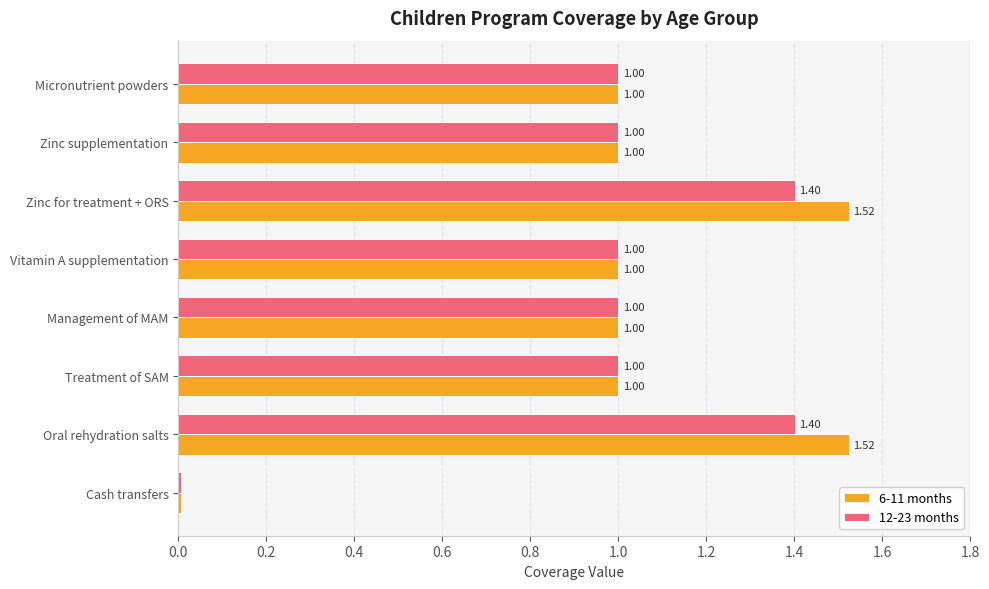

What is the sum of the 12-23 months values at Treatment of SAM and Micronutrient powders?

2.0